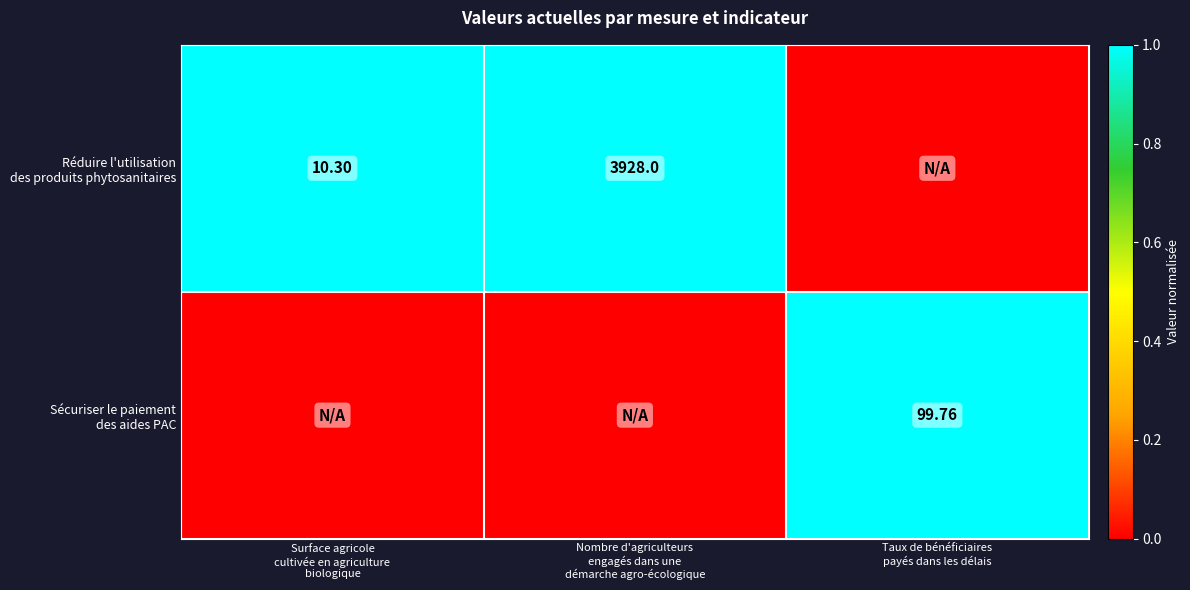

Rank the categories by Sécuriser le paiement des aides PAC value from highest to lowest.

Taux de bénéficiaires payés dans les délais, Surface agricole cultivée en agriculture biologique, Nombre d'agriculteurs engagés dans une démarche agro-écologique